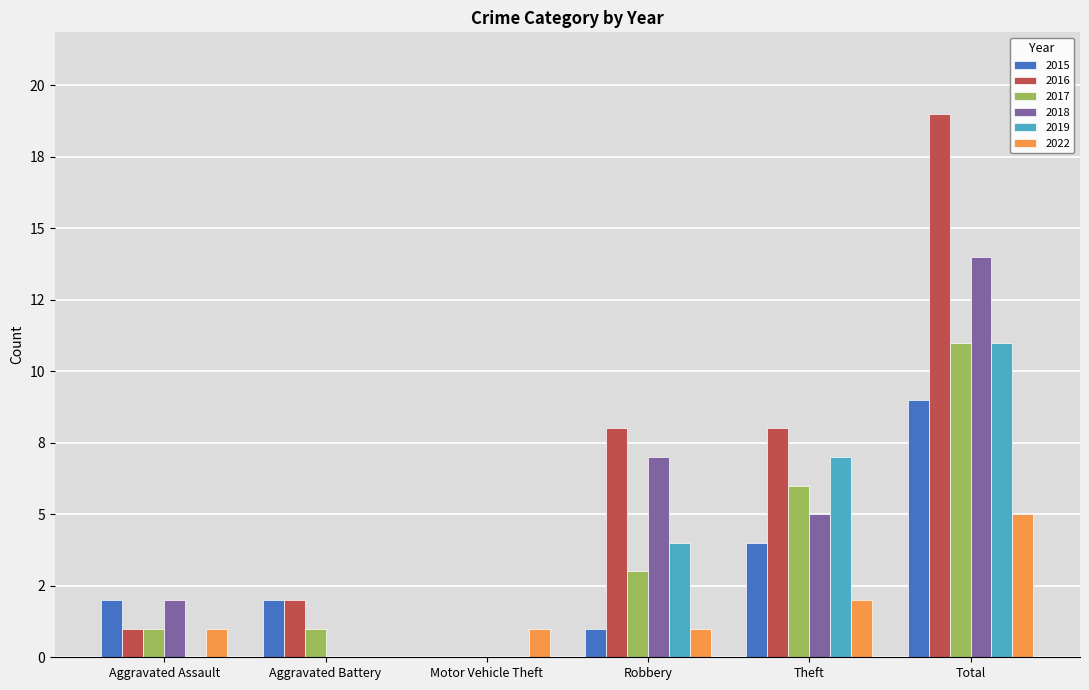

What are all the series names shown in the legend?

2015, 2016, 2017, 2018, 2019, 2022